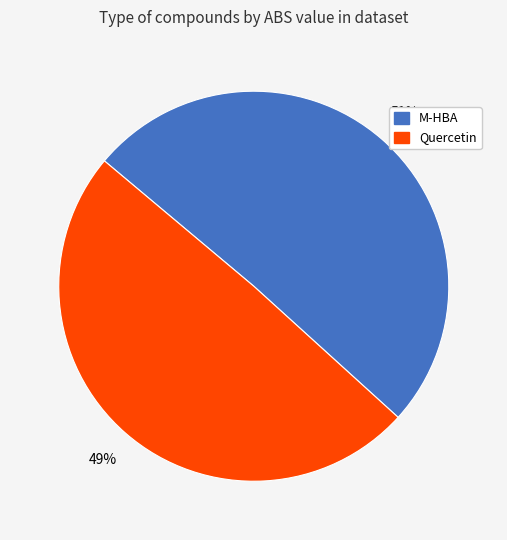

To the nearest percent, what is the combined percentage of Quercetin and M-HBA?

100%